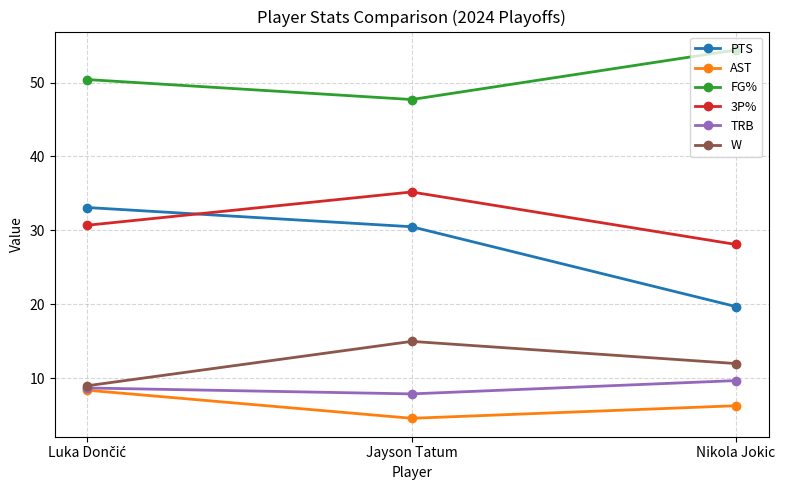

How many data points in AST are above 6?

2